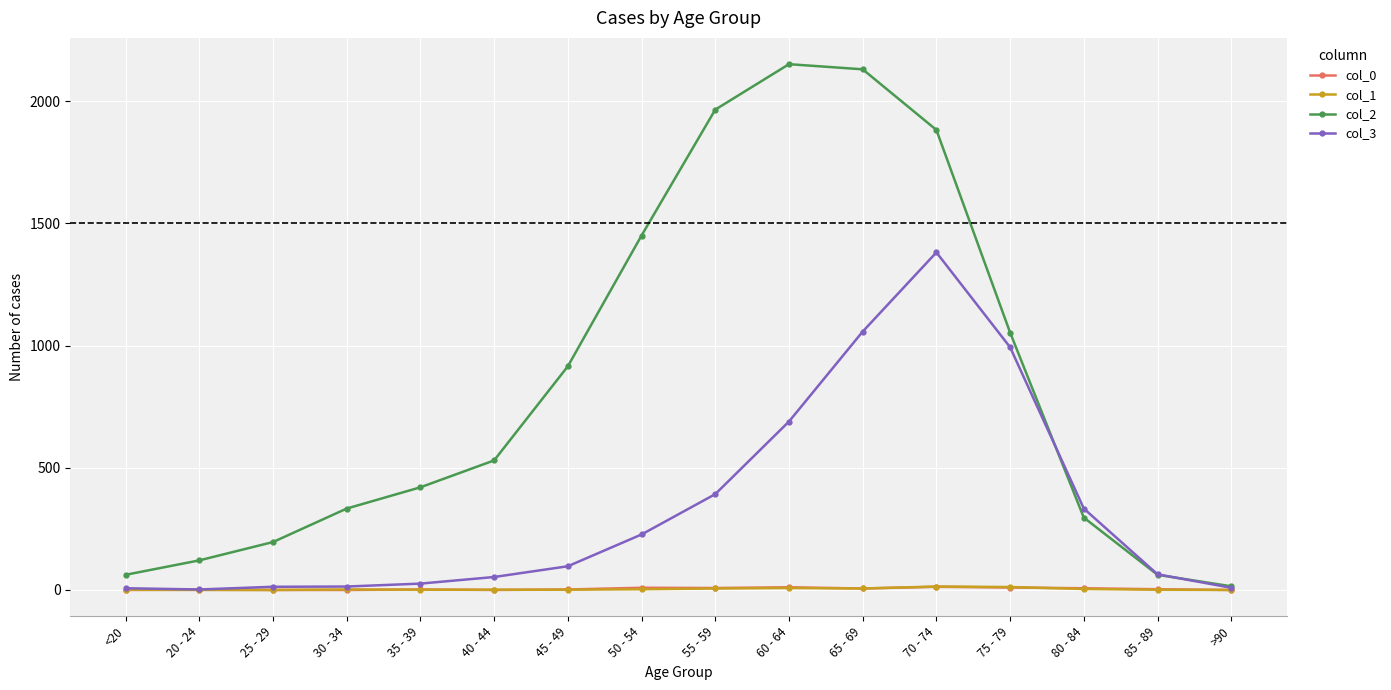

What position from the right is 75 - 79?

4